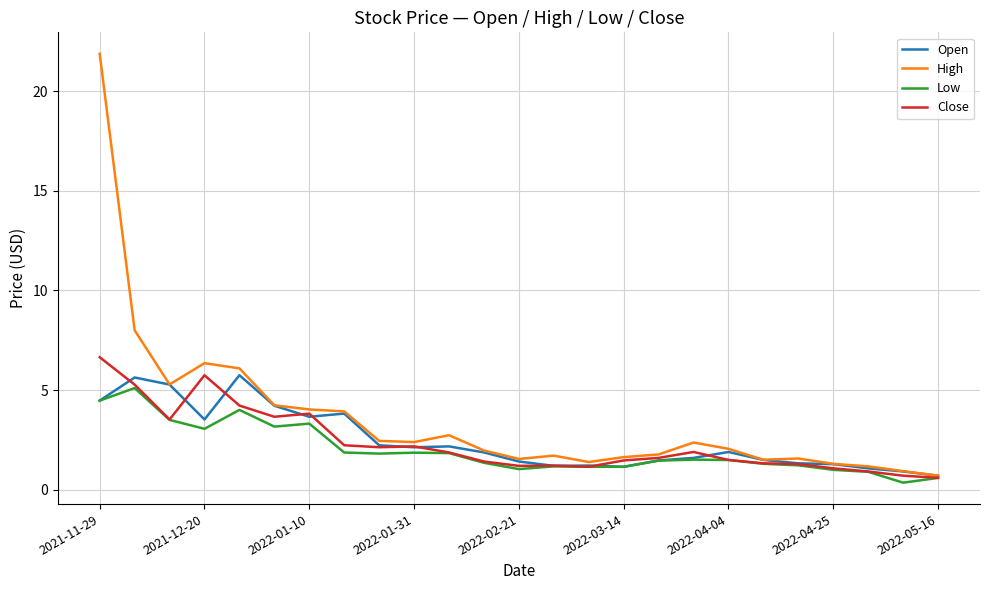

What is the maximum value shown in the chart?

21.9